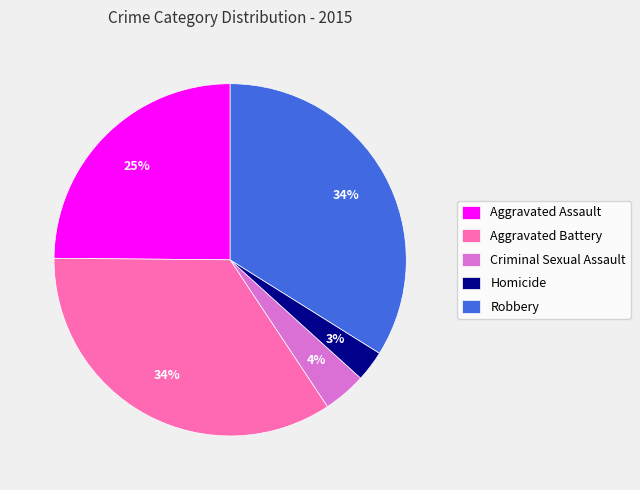

To the nearest percent, what is the combined percentage of Robbery and Criminal Sexual Assault?

38%